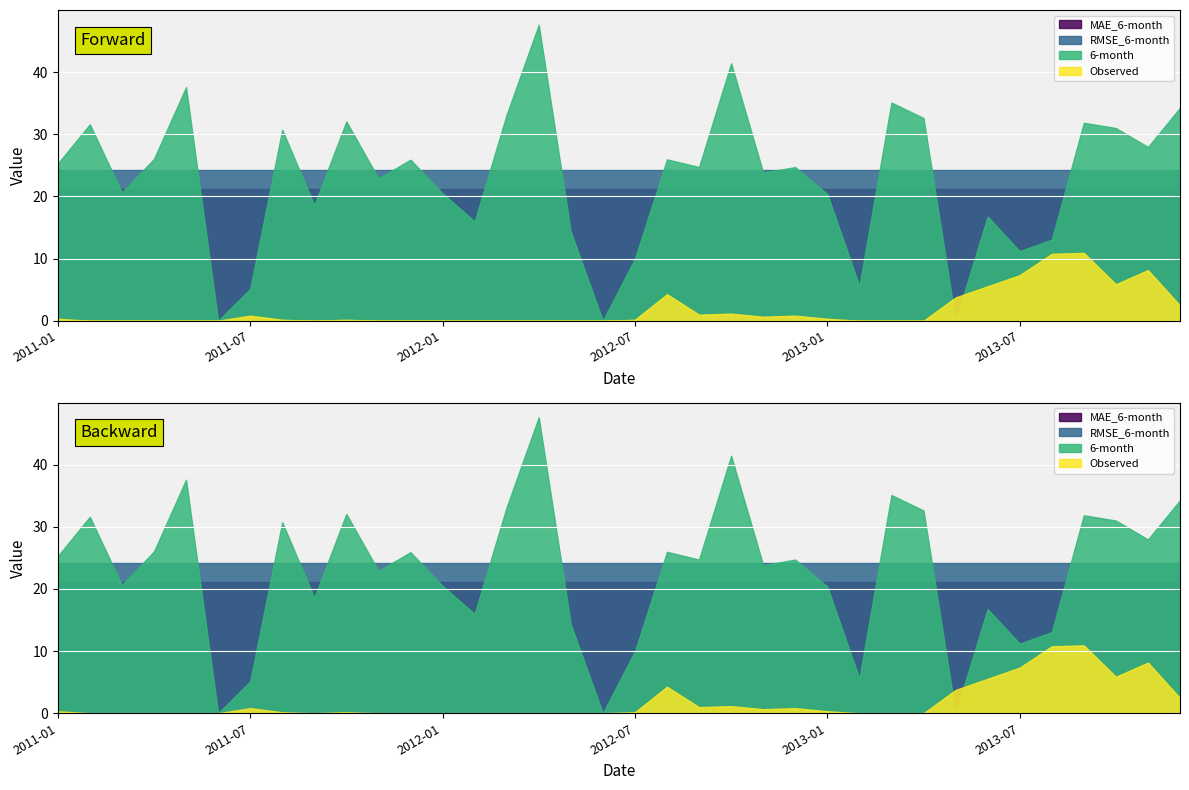

Rank the series by their maximum value, from highest to lowest.

6-month, RMSE_6-month, MAE_6-month, Observed